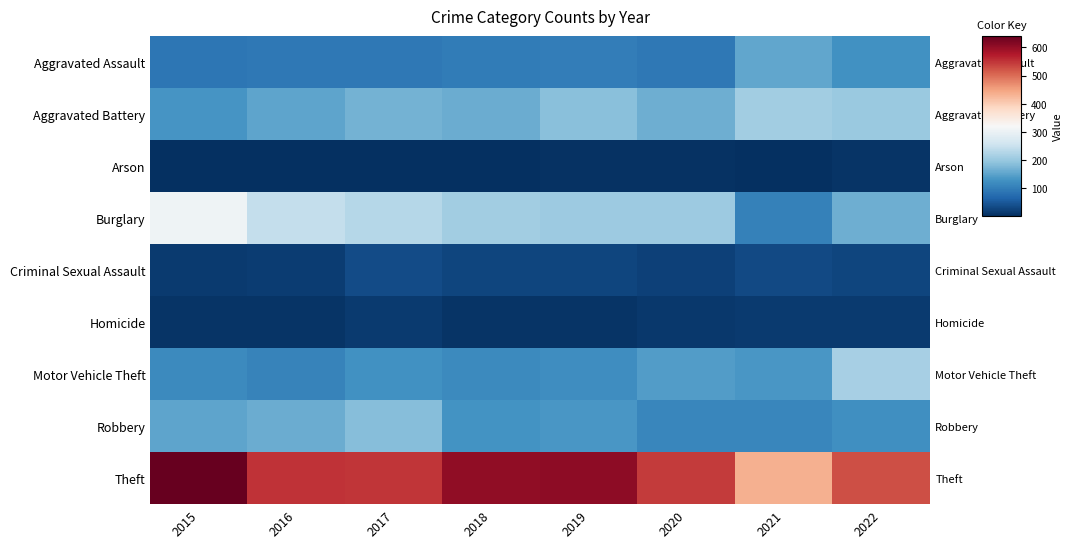

What is the sum of all Robbery values?

1117